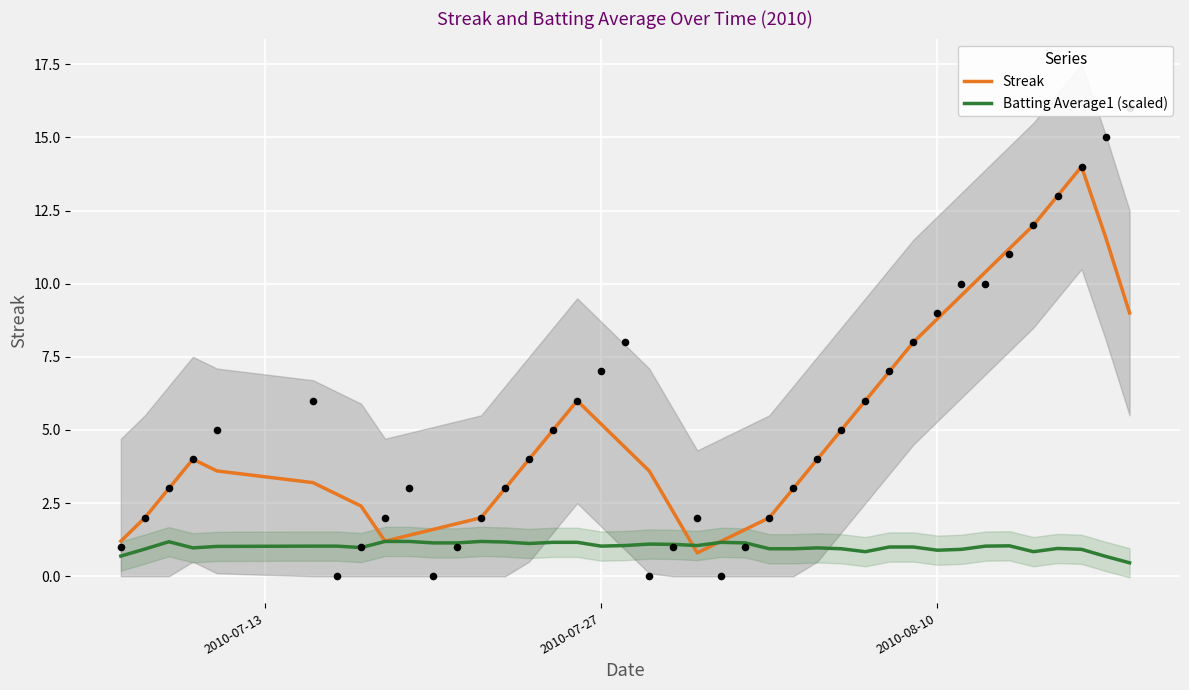

What are all the series names shown in the legend?

Streak, Batting Average1 (scaled)